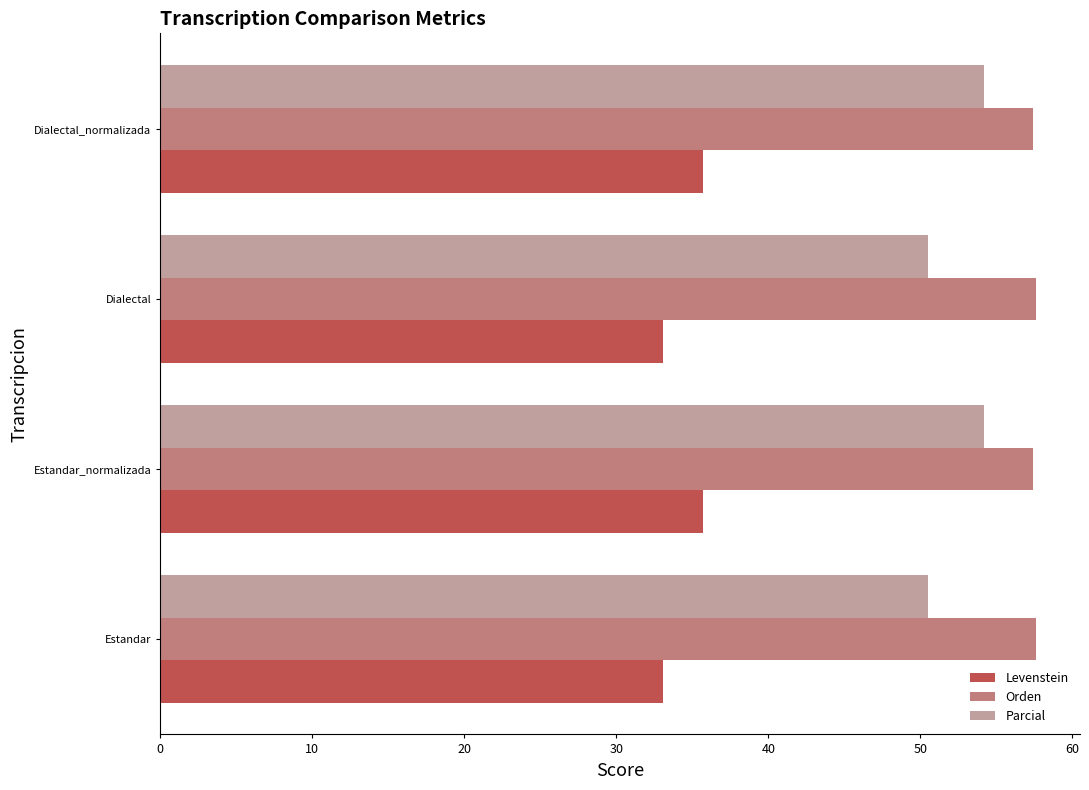

Rank the series by their maximum value, from lowest to highest.

Levenstein, Parcial, Orden